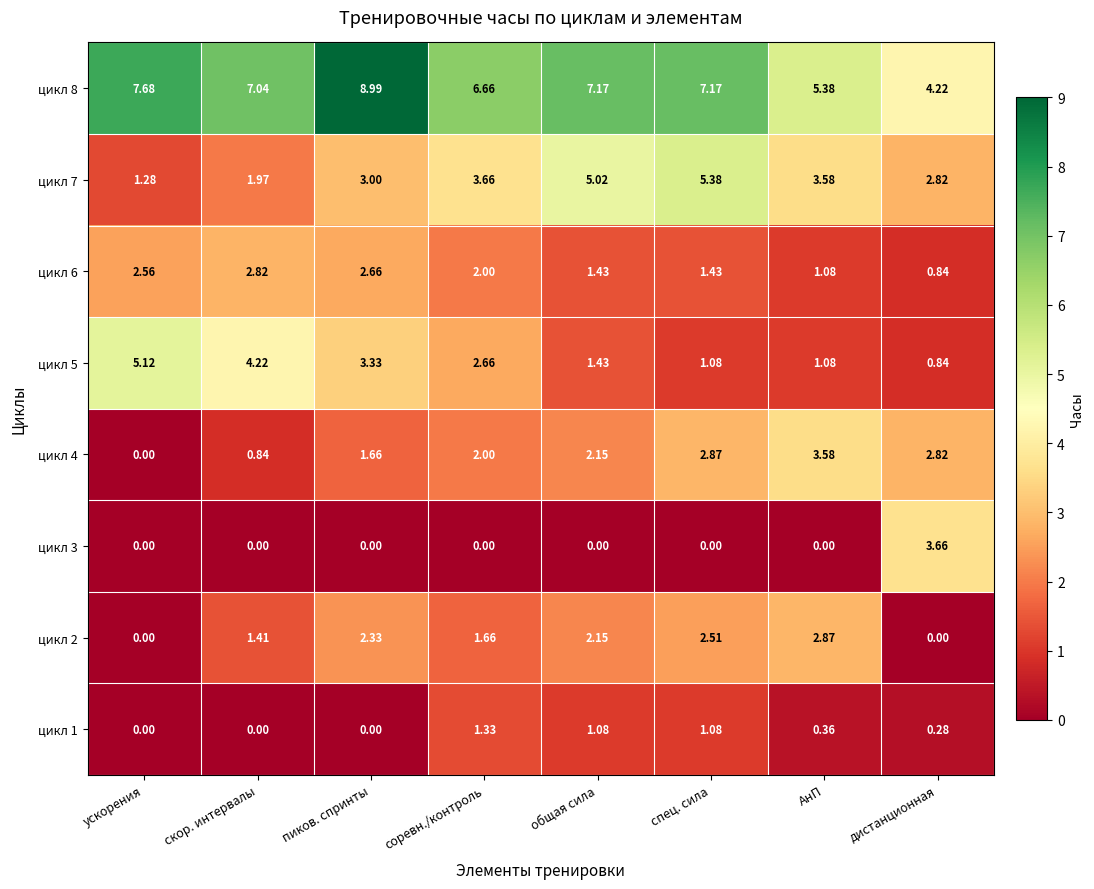

What is the greatest value displayed?

9.0